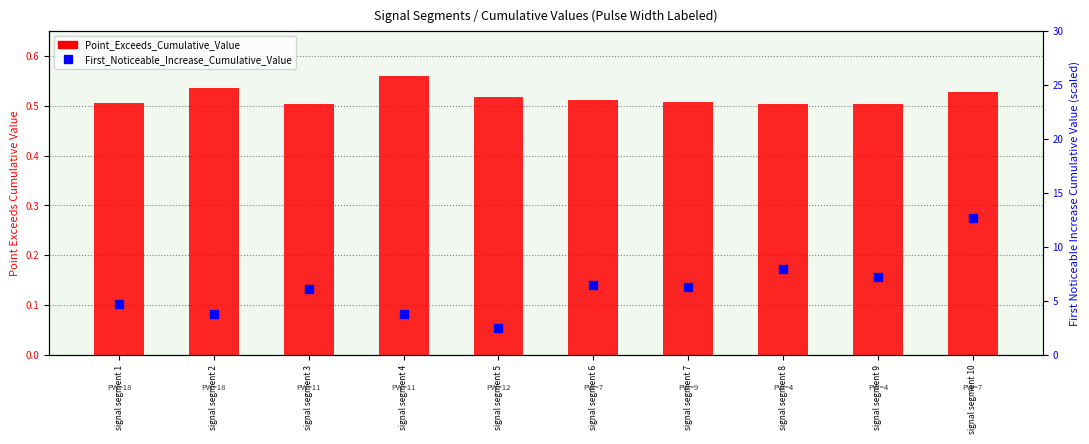

What are all the series names shown in the legend?

Point_Exceeds_Cumulative_Value, First_Noticeable_Increase_Cumulative_Value